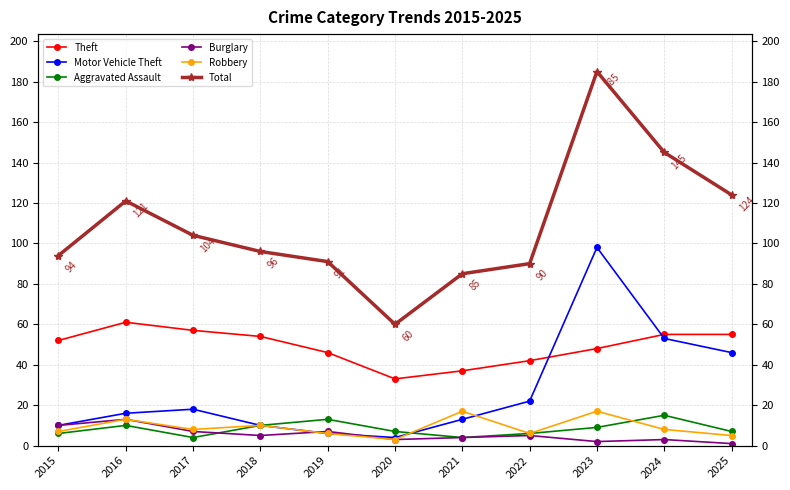

At which label is Theft closest to 47?

2019